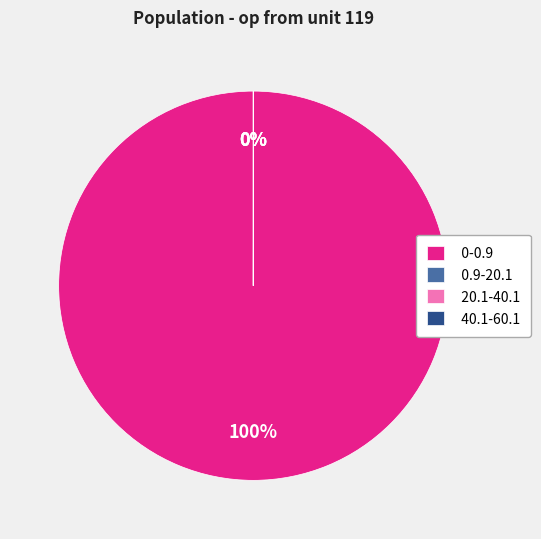

Is there any slice that represents more than half of the pie?

Yes